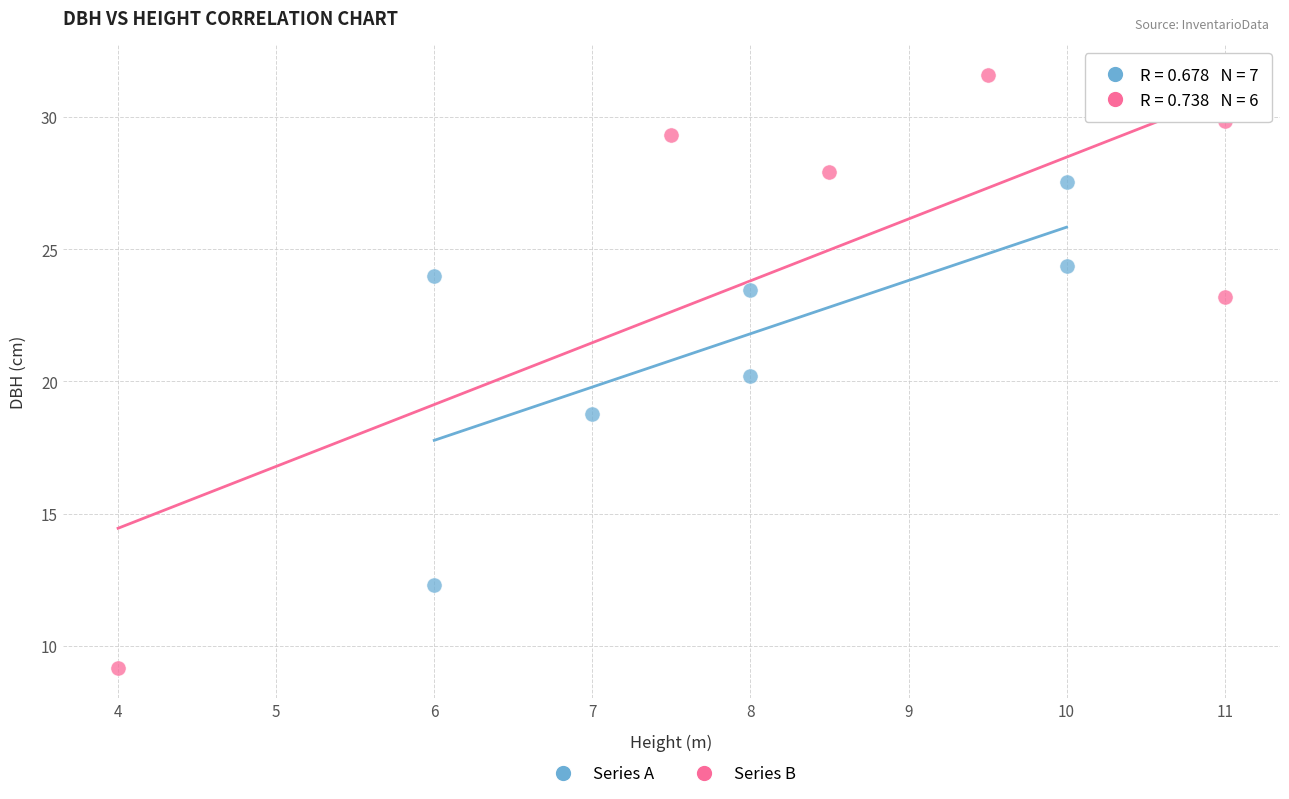

Which series reaches the maximum Y coordinate?

Series B